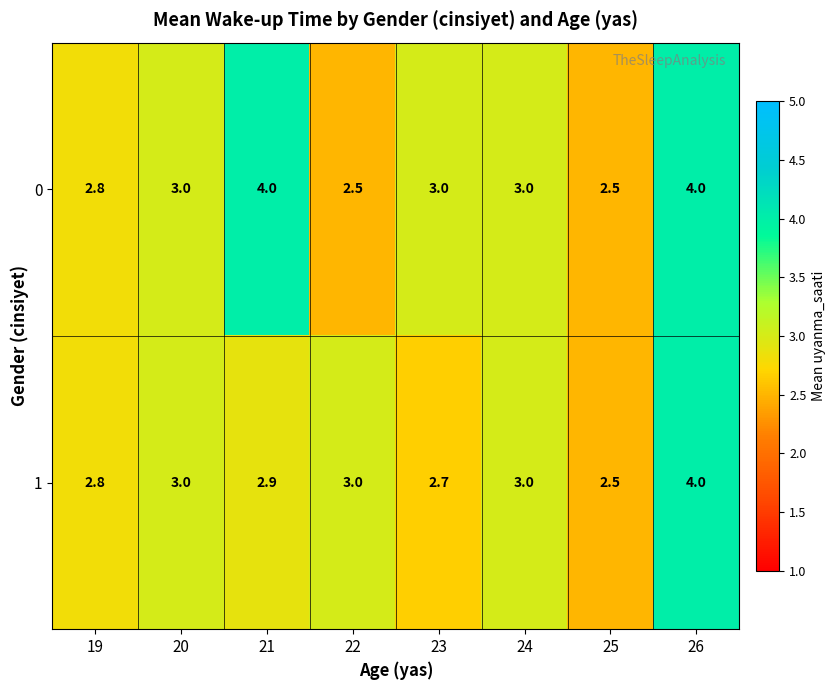

Reading right to left, list all the values displayed in this chart.

0: 4.0	2.5	3.0	3.0	2.5	4.0	3.0	2.8
1: 4.0	2.5	3.0	2.7	3.0	2.9	3.0	2.8